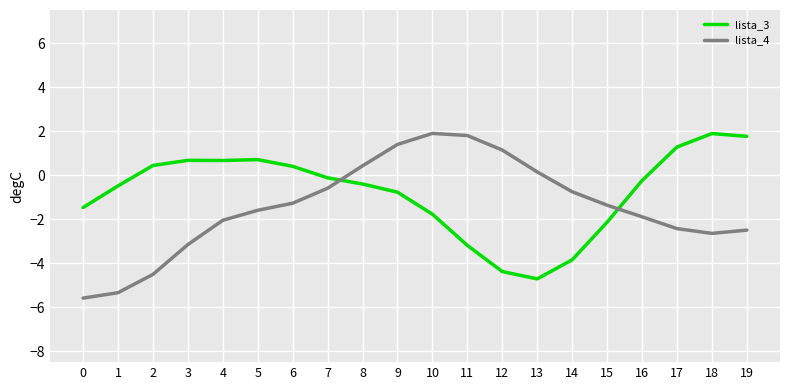

At which label is lista_3 closest to -1?

9